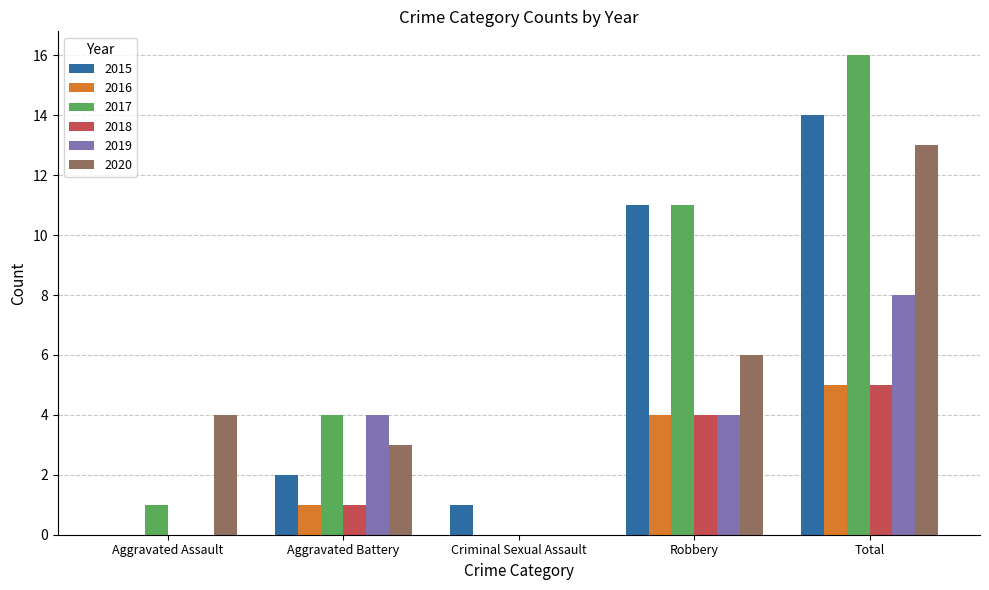

Is the value of 2017 at Robbery greater than the value of 2018 at Total?

Yes